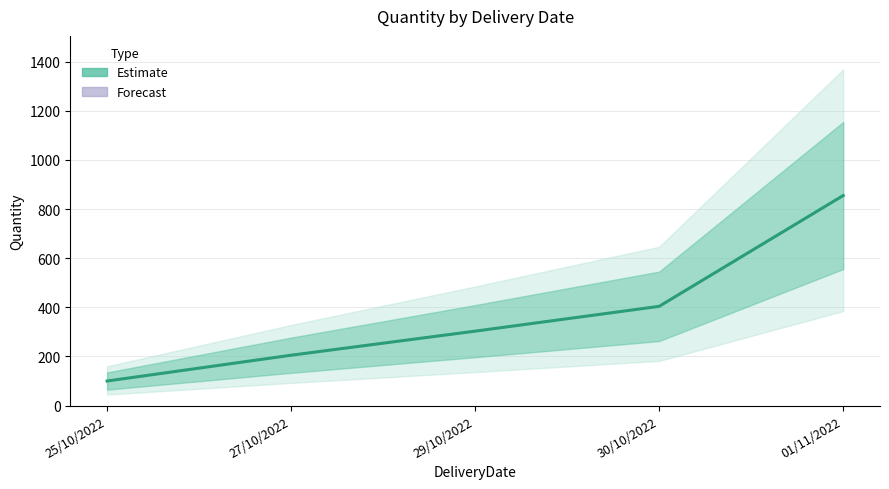

Approximately how many times larger is the value at 01/11/2022 compared to 29/10/2022?

2.8